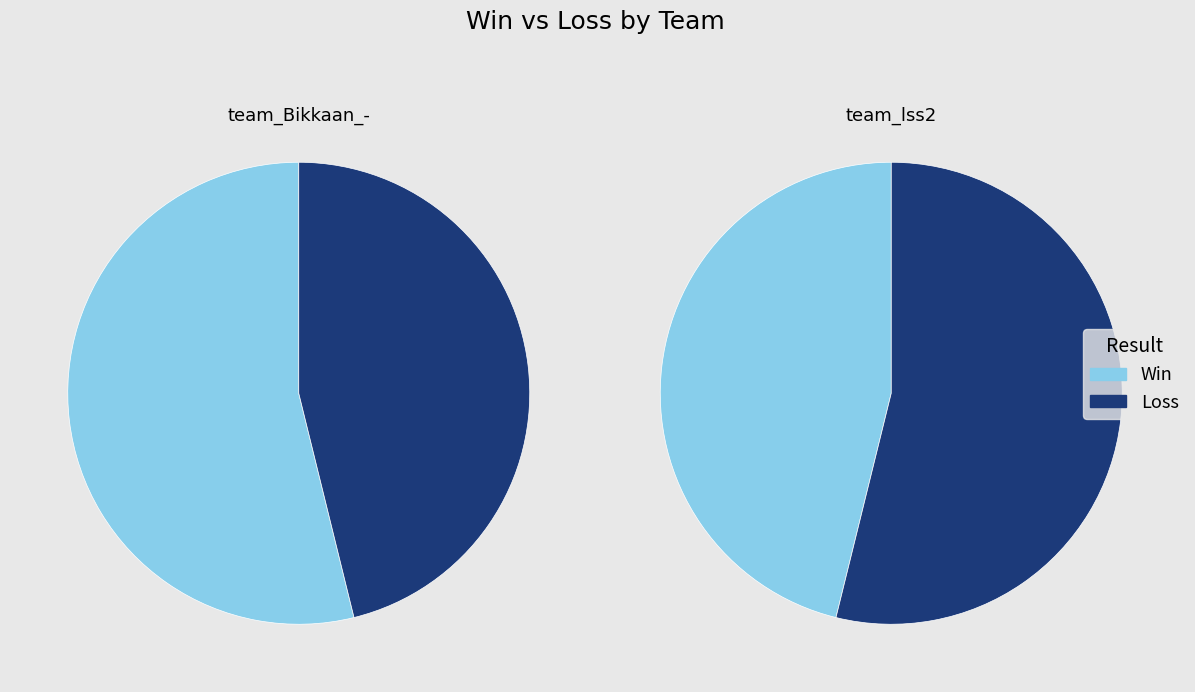

Is there any slice that represents more than half of the pie?

Yes